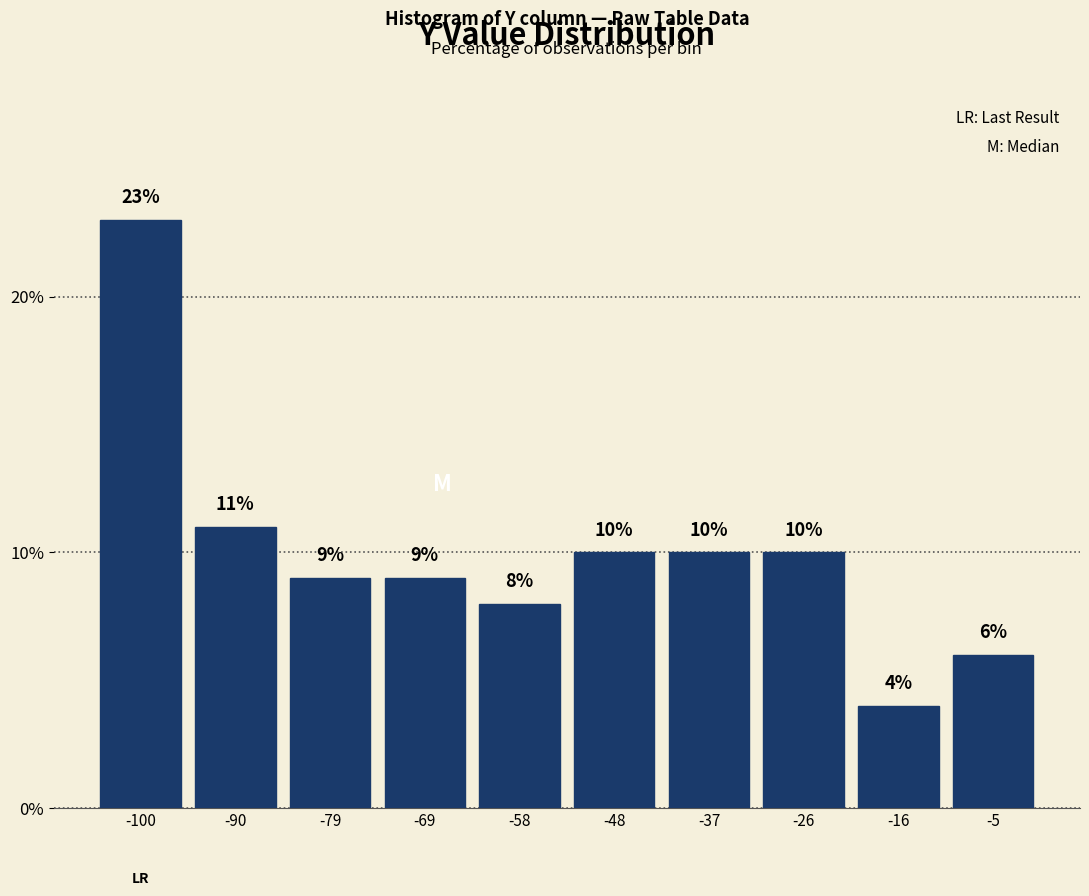

Over which range of the x-axis is the bar tallest?

-106 to -96